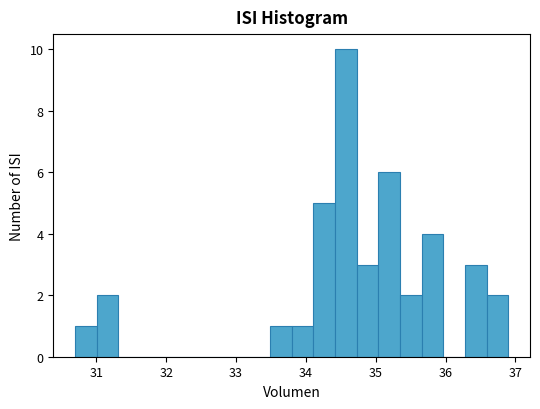

Read against the x-axis, roughly where is the centre of the tallest bar?

34.6